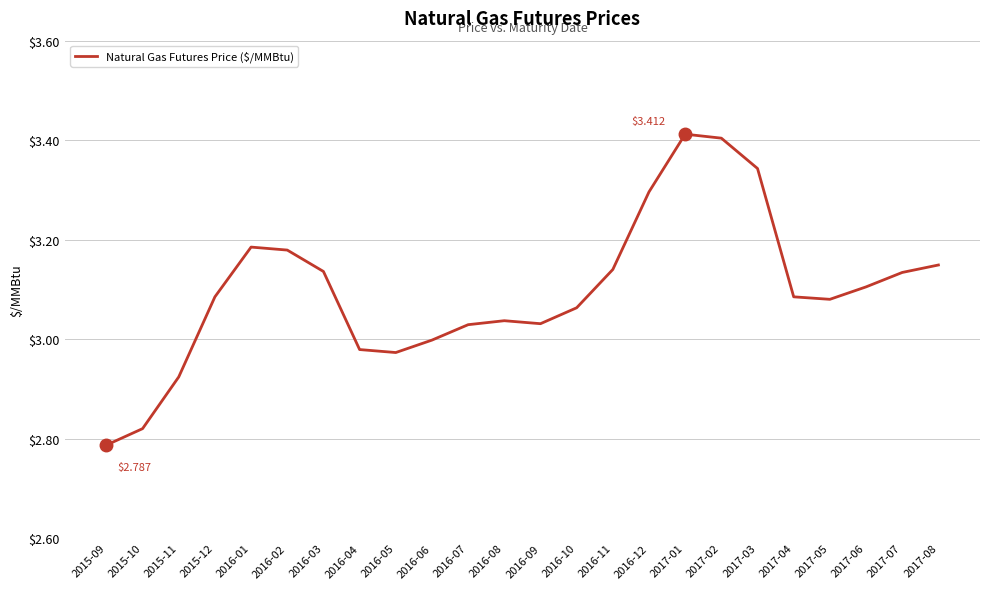

Which has a higher value, 2017-08 or 2015-10?

2017-08